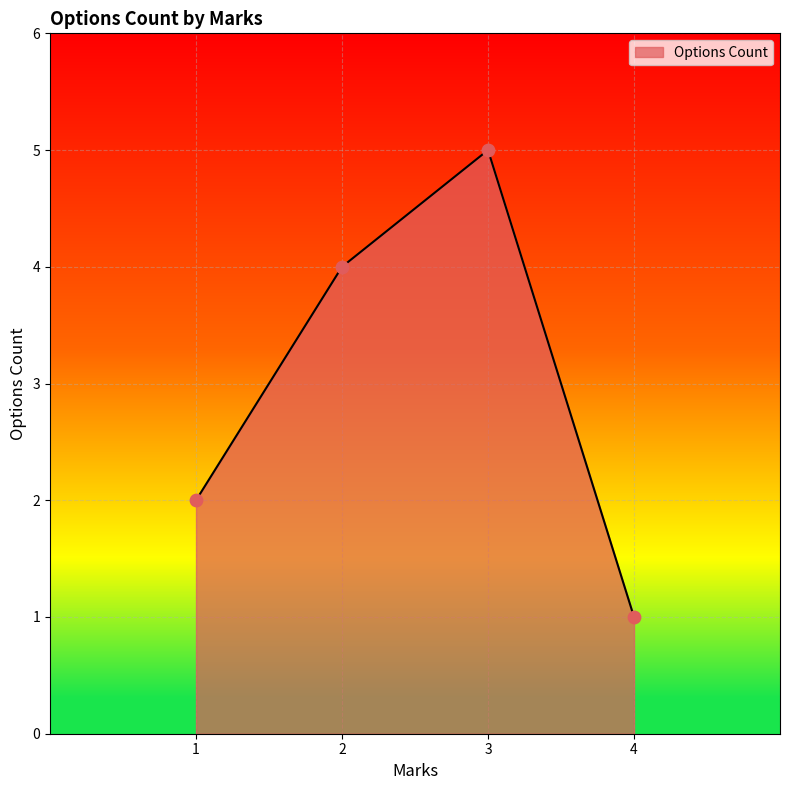

What is the ratio of the value at 3 to the value at 1?

2.5